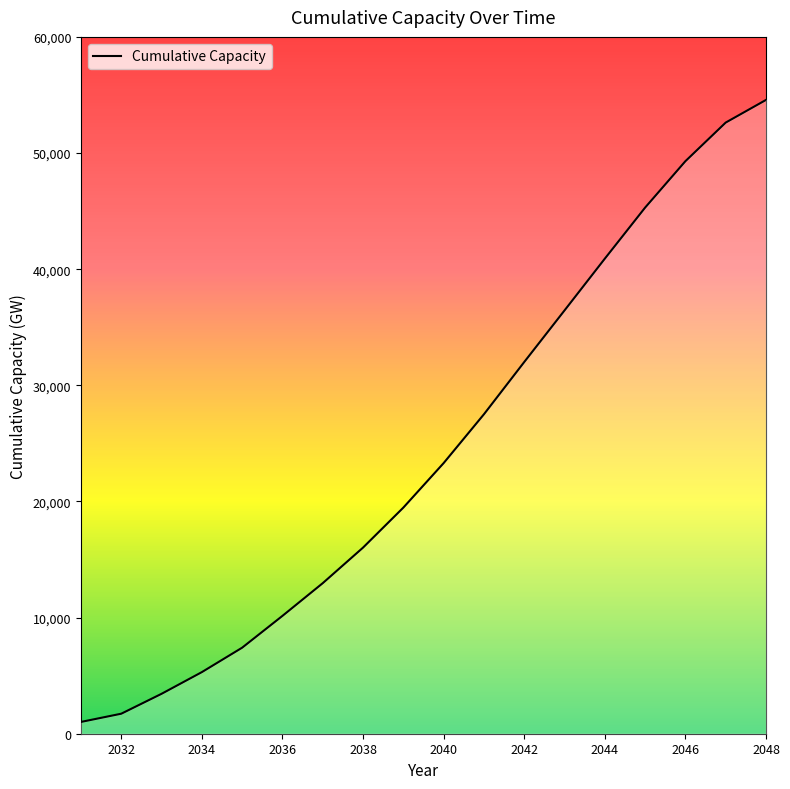

What is the maximum value shown in the chart?

54572.1